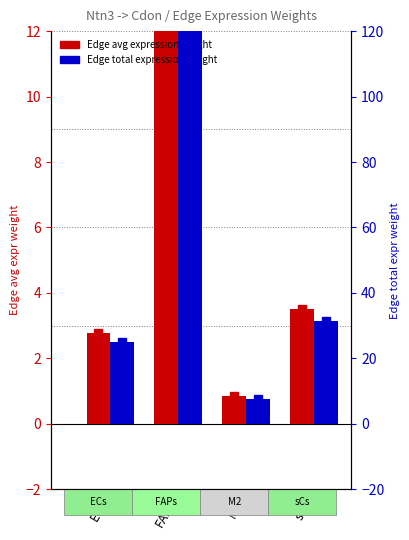

Are the bars grouped side by side (vs. stacked)?

Yes